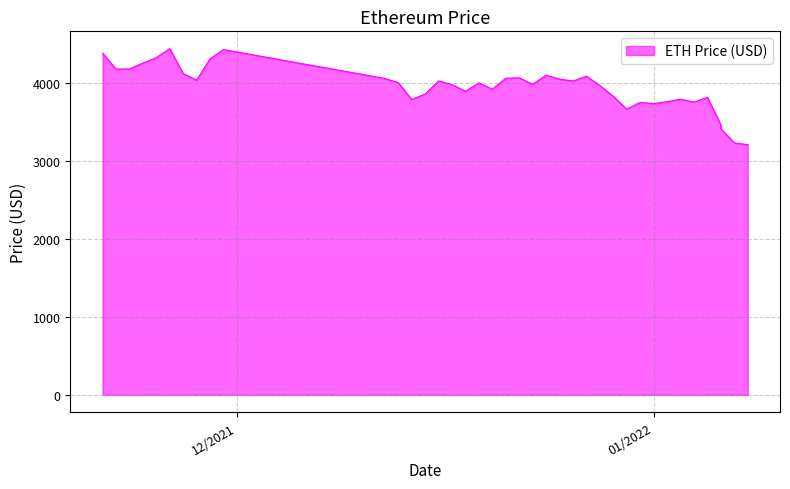

How many values are below 4002?

20